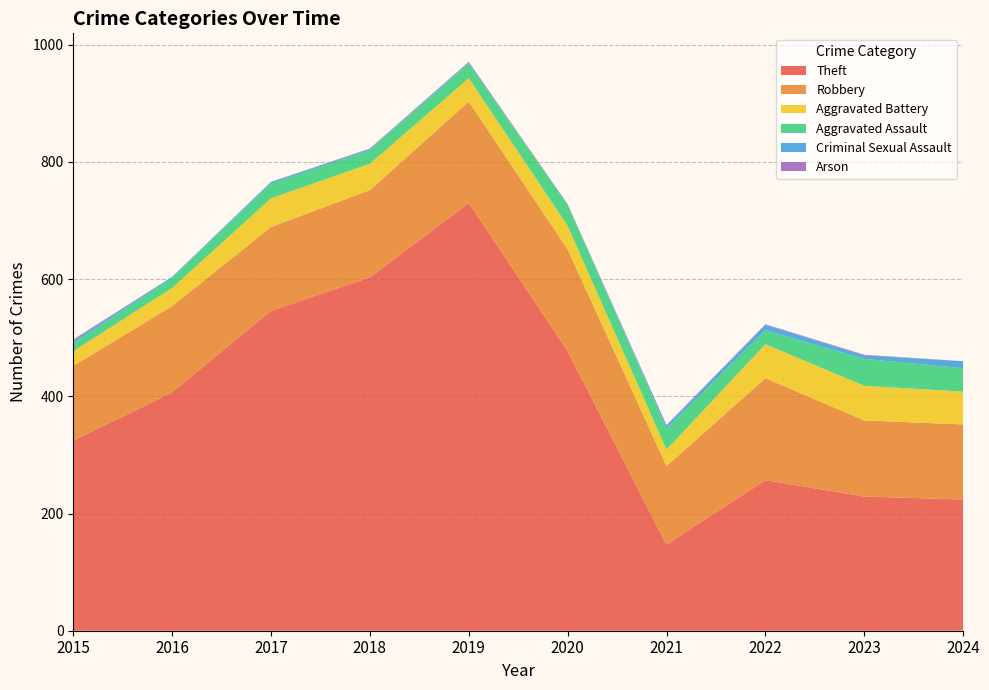

Reading left to right, transcribe all the data shown in this chart.

Theft: 324	407	546	603	730	477	147	257	229	224
Robbery: 128	147	143	149	173	174	134	174	130	128
Aggravated Battery: 25	31	49	45	40	40	28	58	59	56
Aggravated Assault: 14	17	25	23	25	36	36	24	46	40
Criminal Sexual Assault: 4	2	3	2	2	0	5	9	6	12
Arson: 2	0	0	1	1	1	1	1	1	0